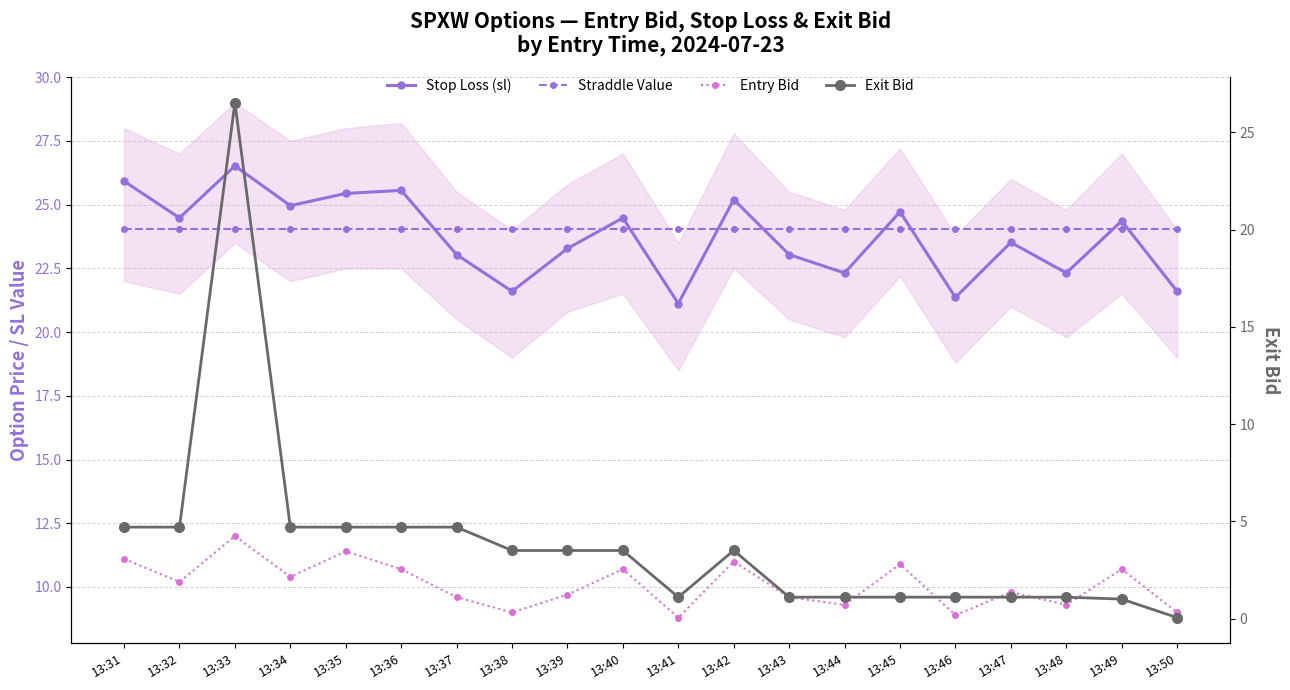

List the series in order of their peak value, highest first.

Stop Loss (sl), Exit Bid, Straddle Value, Entry Bid